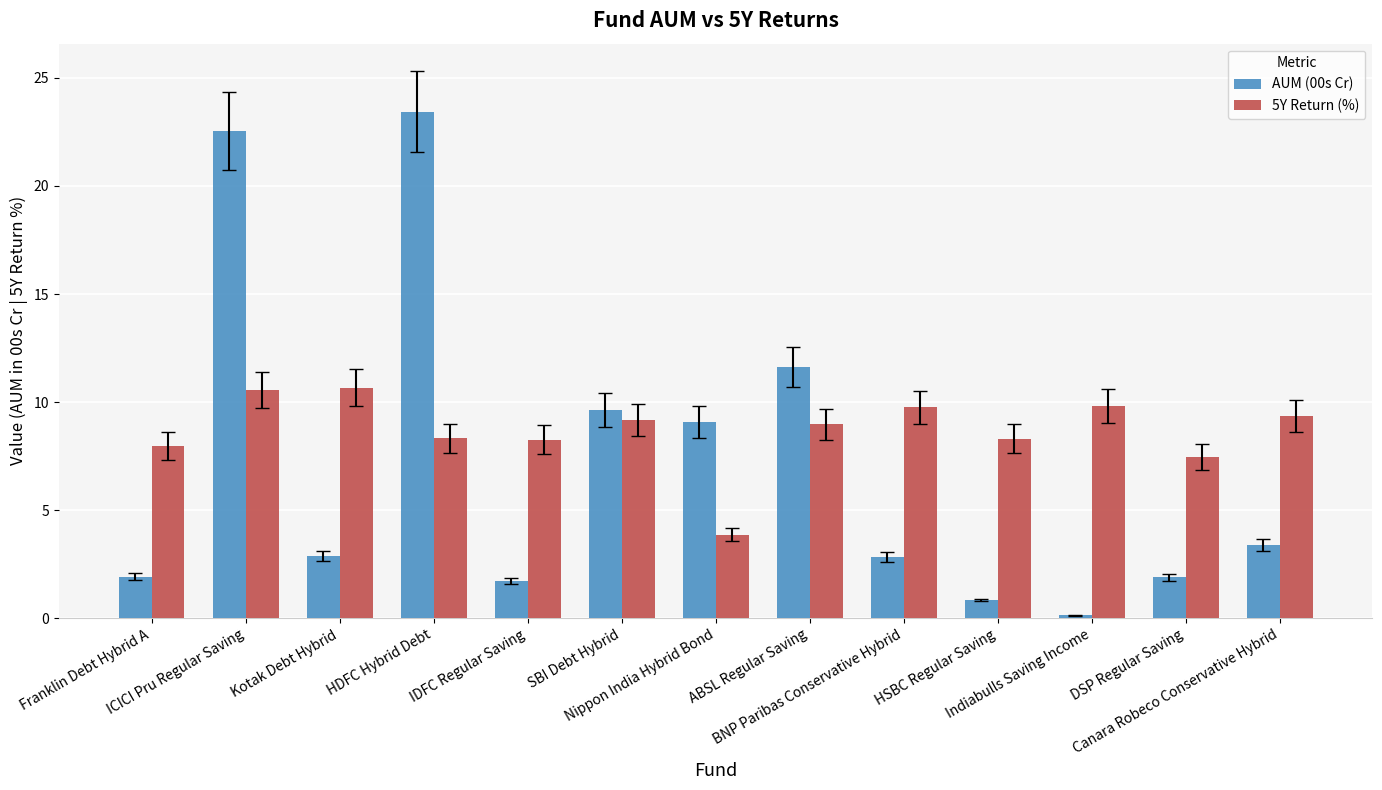

Rank the series by their maximum value, from lowest to highest.

5Y Return (%), AUM (00s Cr)